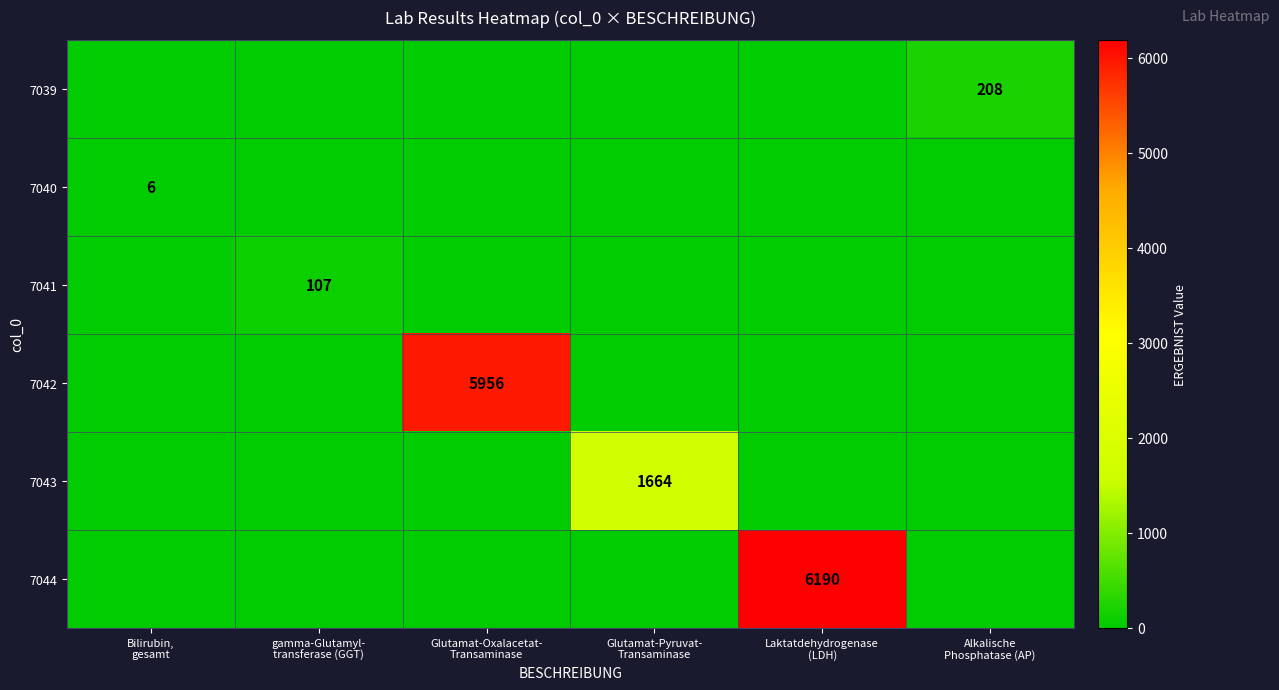

Where is 7042 nearest to the value 2978?

Bilirubin, gesamt